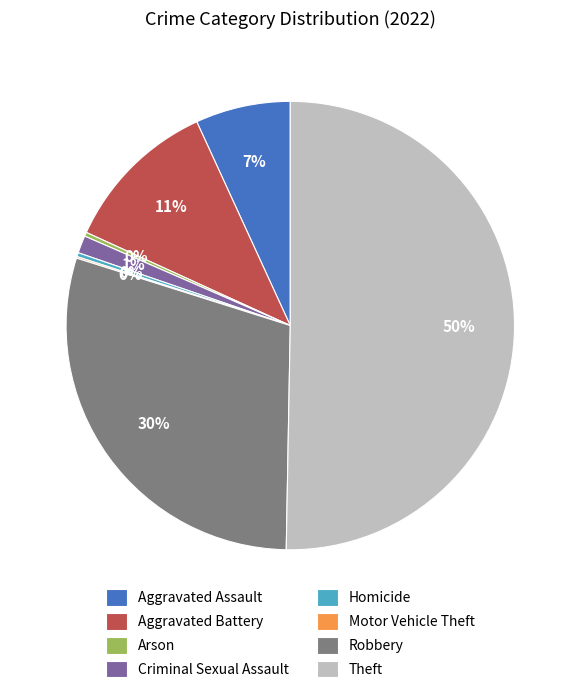

Does Arson represent more than half of the total?

No